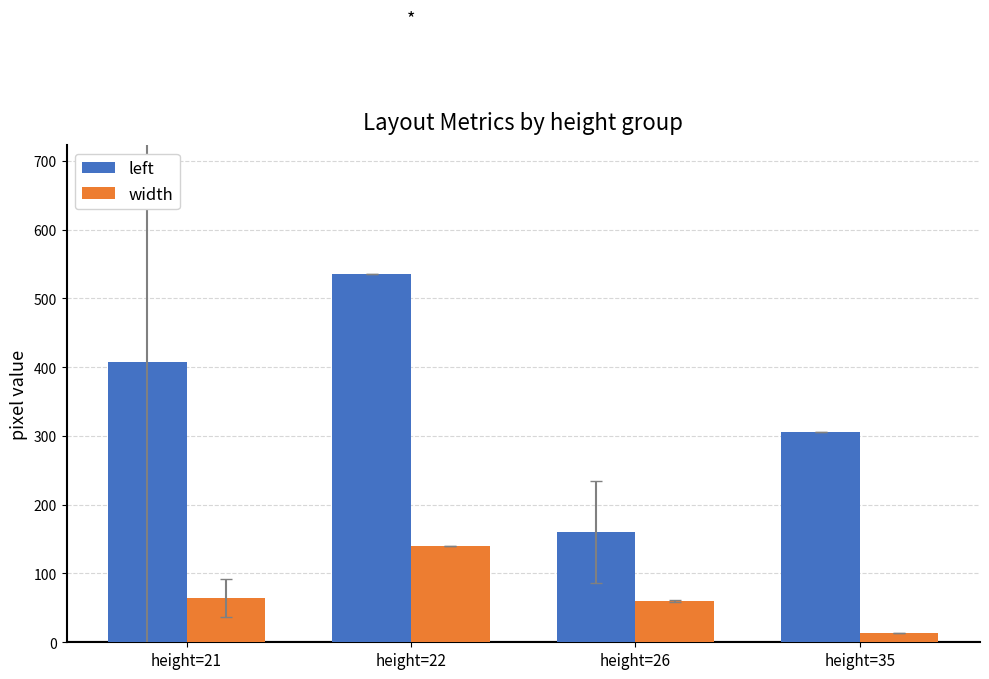

What are all the series names shown in the legend?

left, width